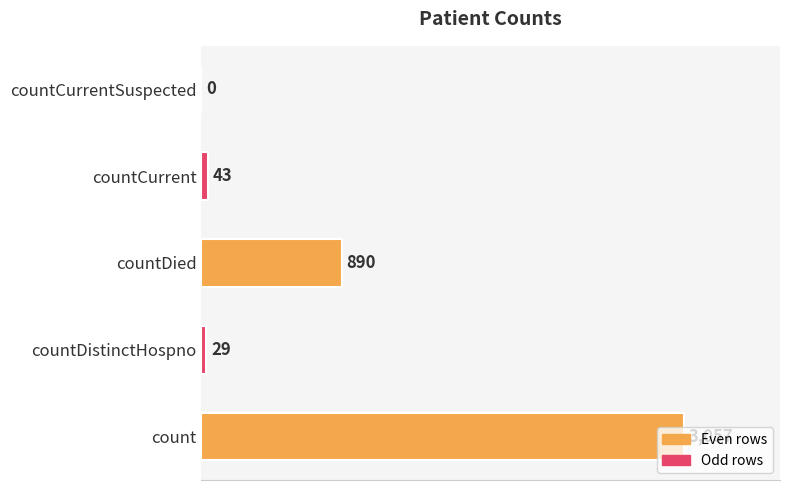

At which label is the value closest to 1528?

countDied